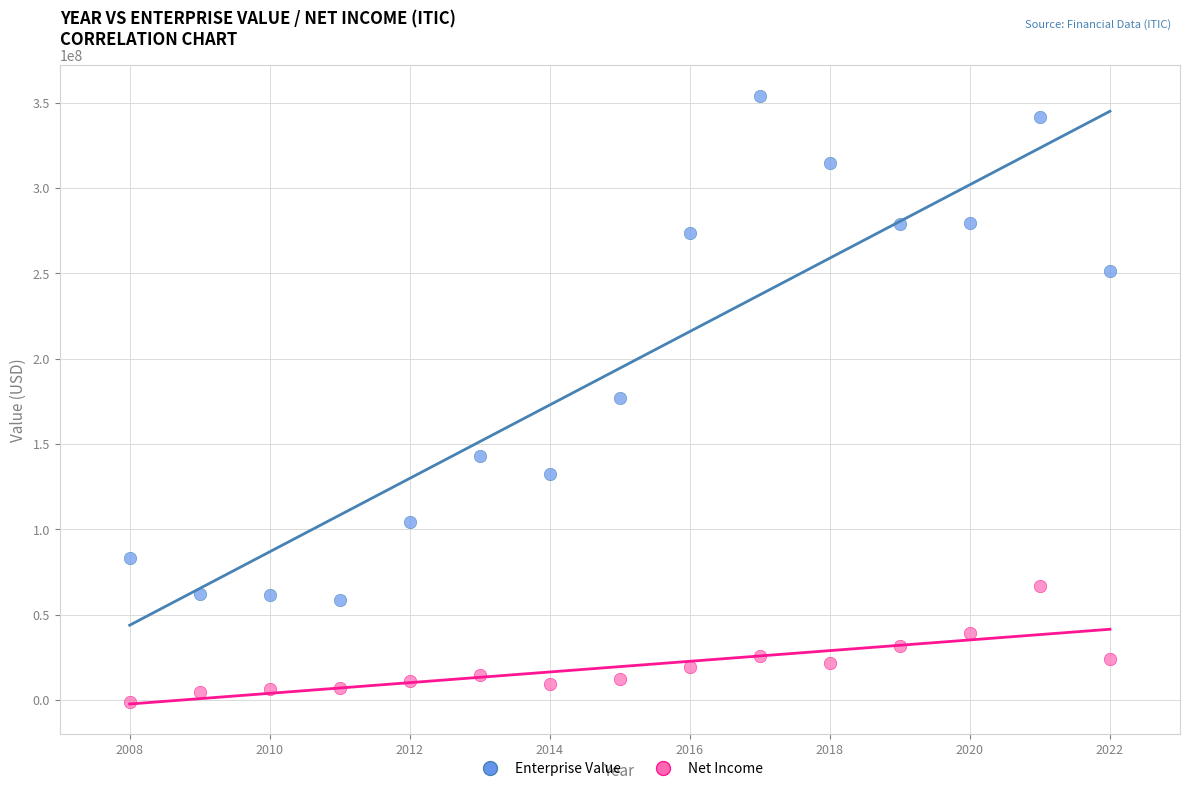

Which series has the widest spread of Y values?

Enterprise Value